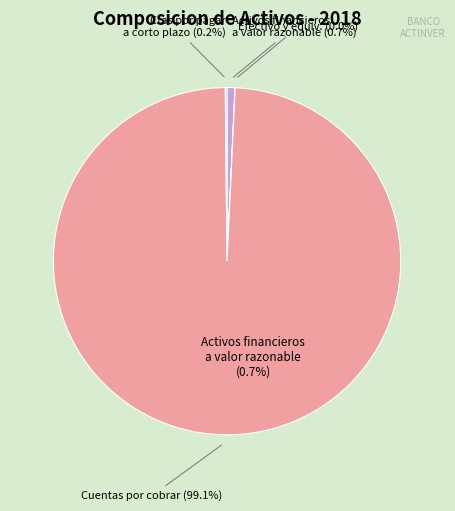

Count the number of slices in the pie.

4